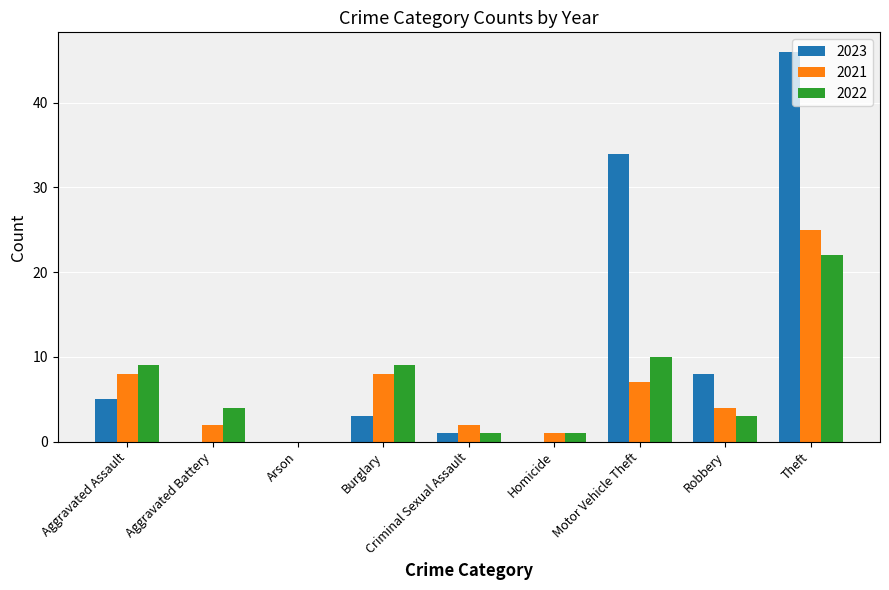

Where does the 2023 series first go above 3?

Aggravated Assault